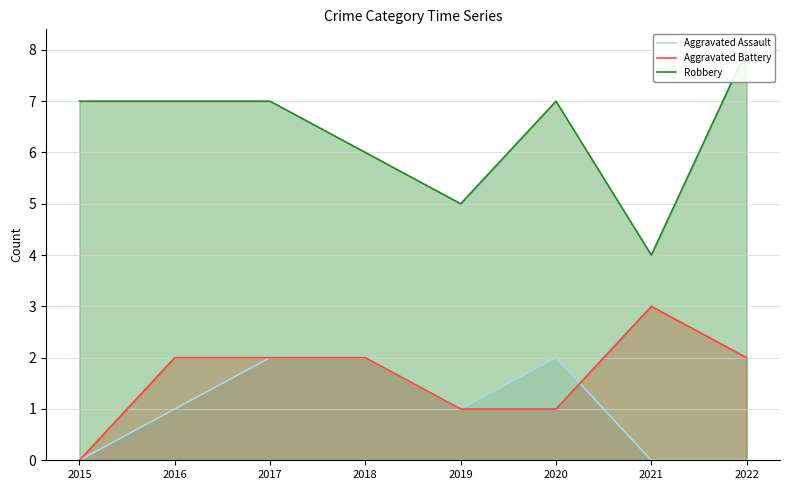

What is the difference between the Robbery values at 2015 and 2022?

1